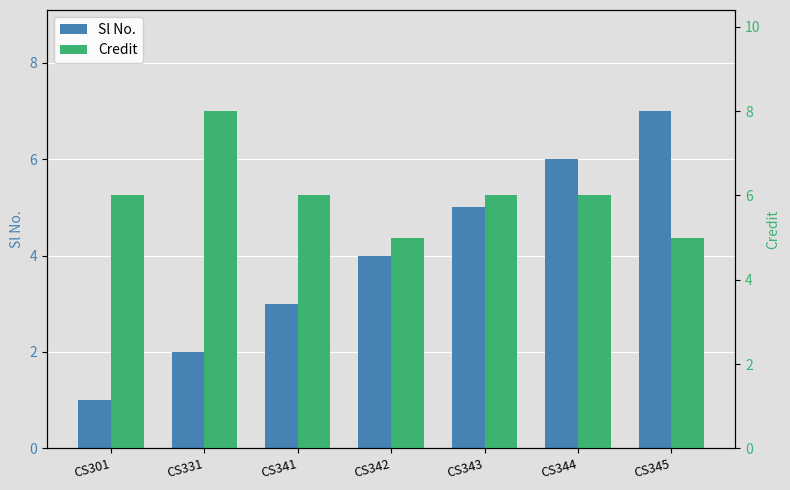

List the labels in order of Sl No. value, largest first.

CS345, CS344, CS343, CS342, CS341, CS331, CS301